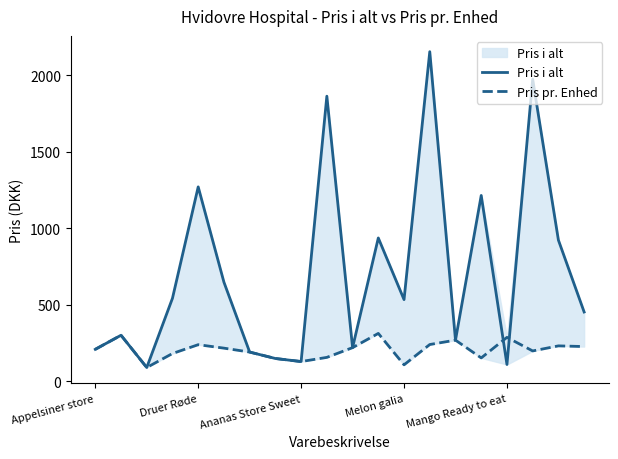

At Appelsiner store, list the series in order from largest to smallest.

Pris i alt, Pris pr. Enhed